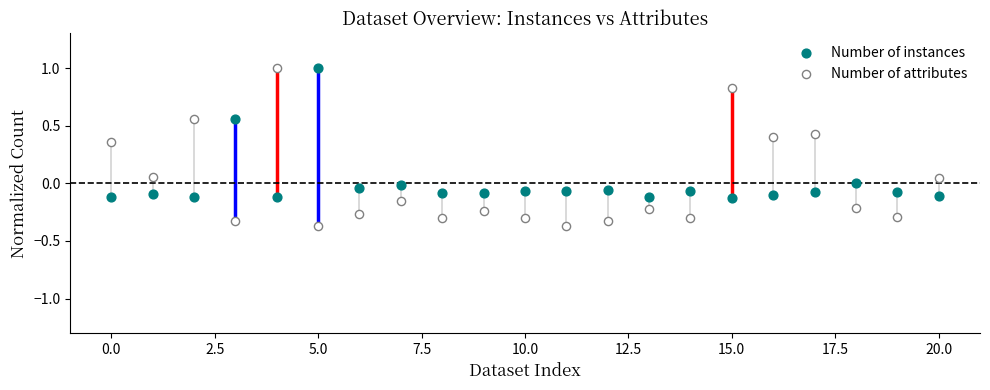

Which series contains the lowest Y value?

Number of attributes